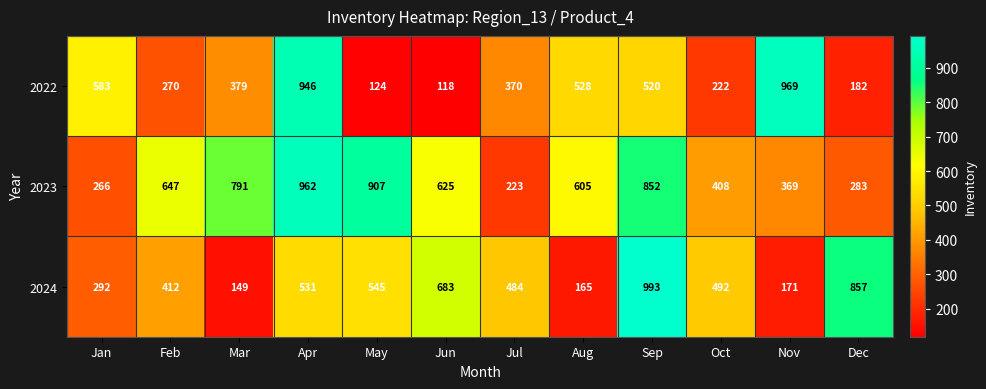

The value of 2024 at Dec is 1237. True or false?

False